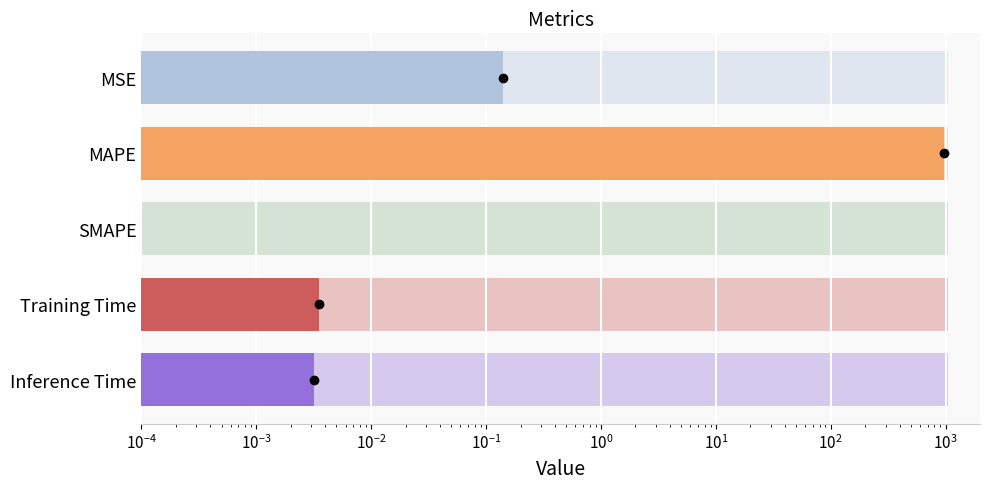

What is the difference between the maximum and minimum values?

959.1